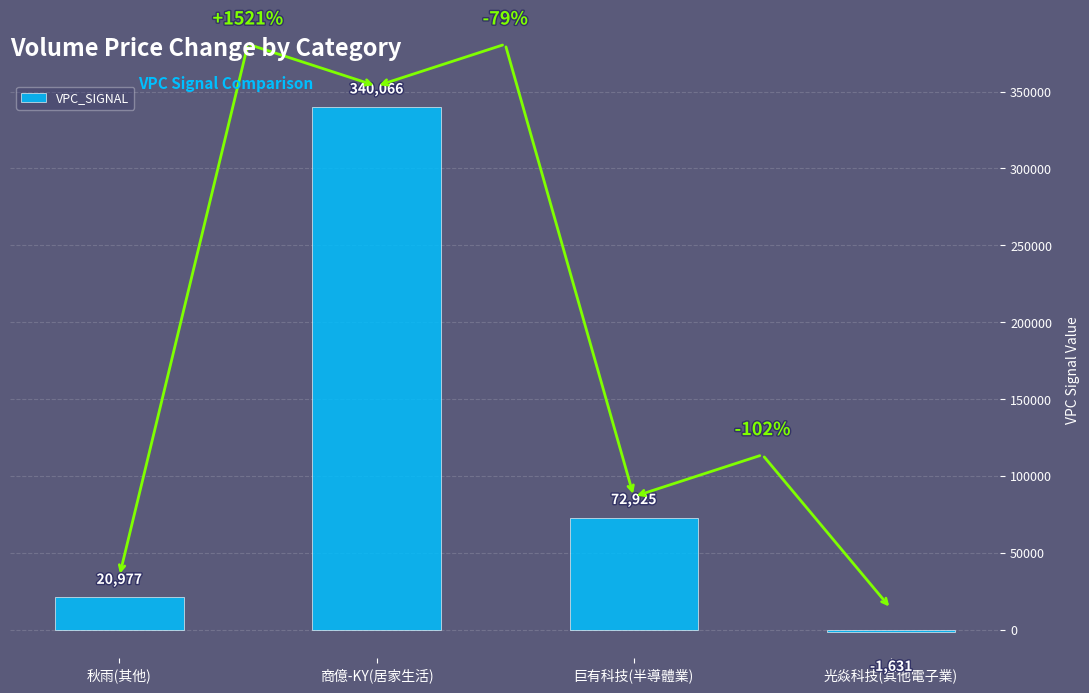

At which label is the value closest to 169217?

巨有科技(半導體業)